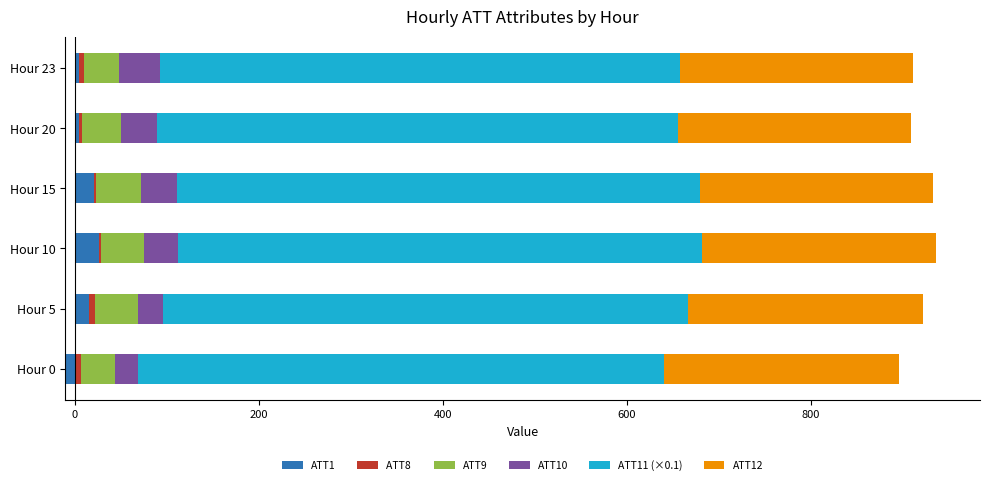

What is the difference between the second highest and minimum values in the ATT8  series?

4.7